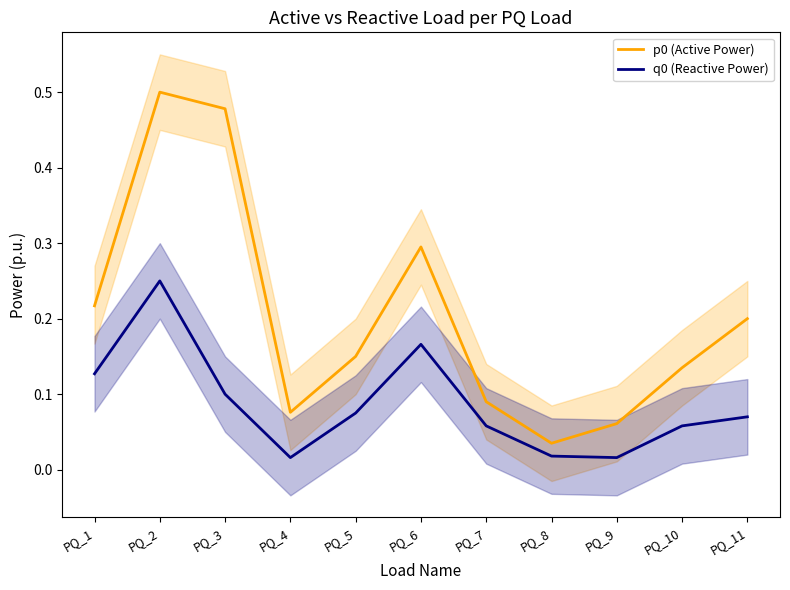

How many interior local peaks does the q0 (Reactive Power) series have?

2